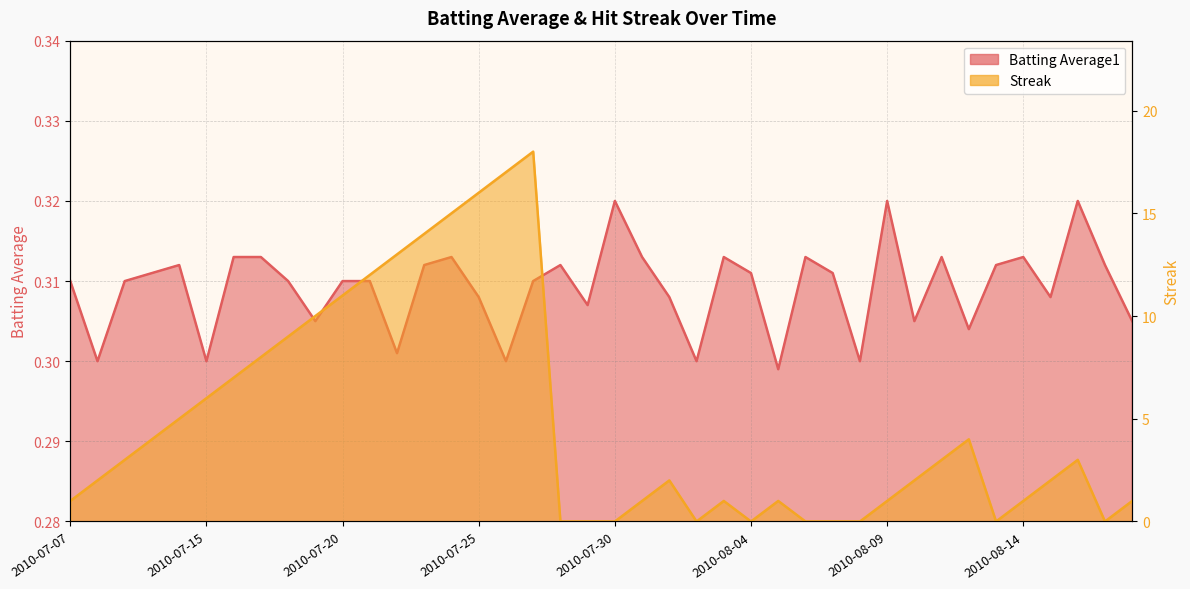

What is the sum of all Streak values?

193.0